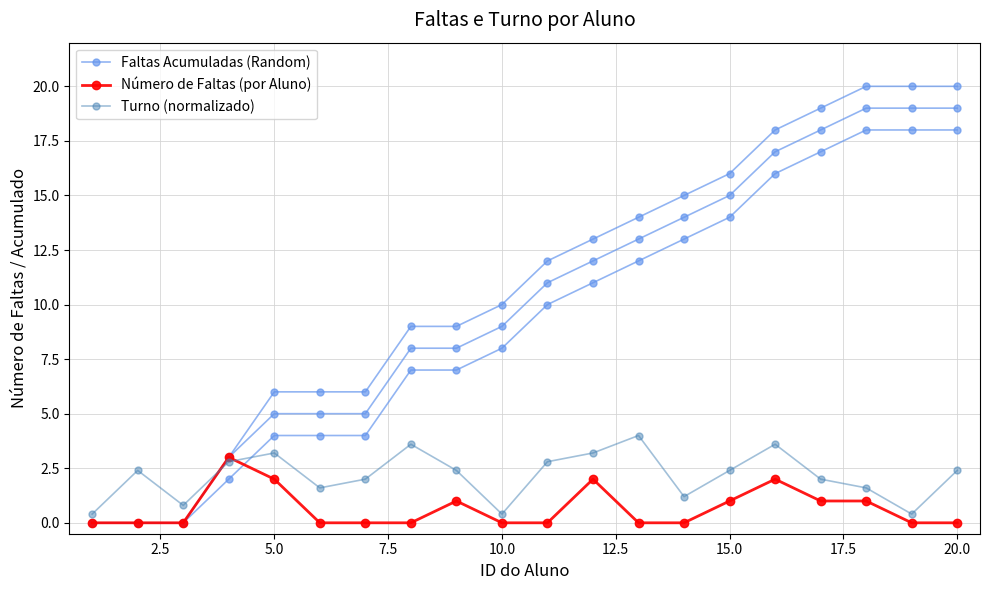

List the series in order of their peak value, highest first.

Faltas Acumuladas (Random), Turno (normalizado), Número de Faltas (por Aluno)